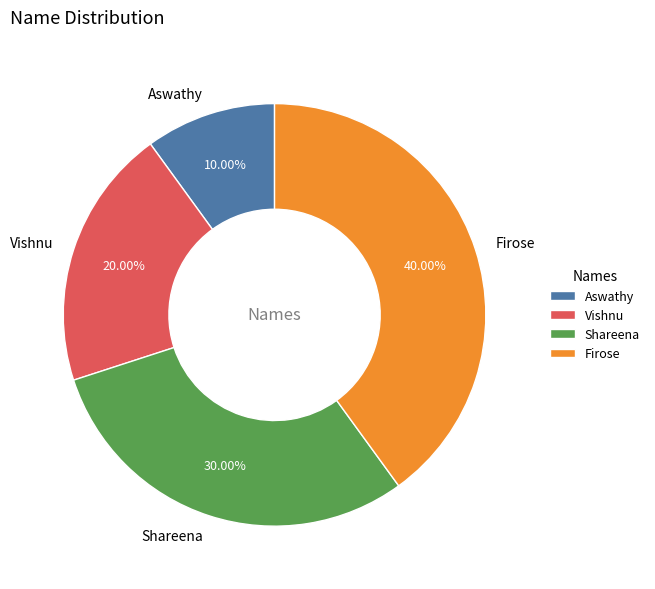

What is the total percentage of Vishnu and Aswathy?

30.0%